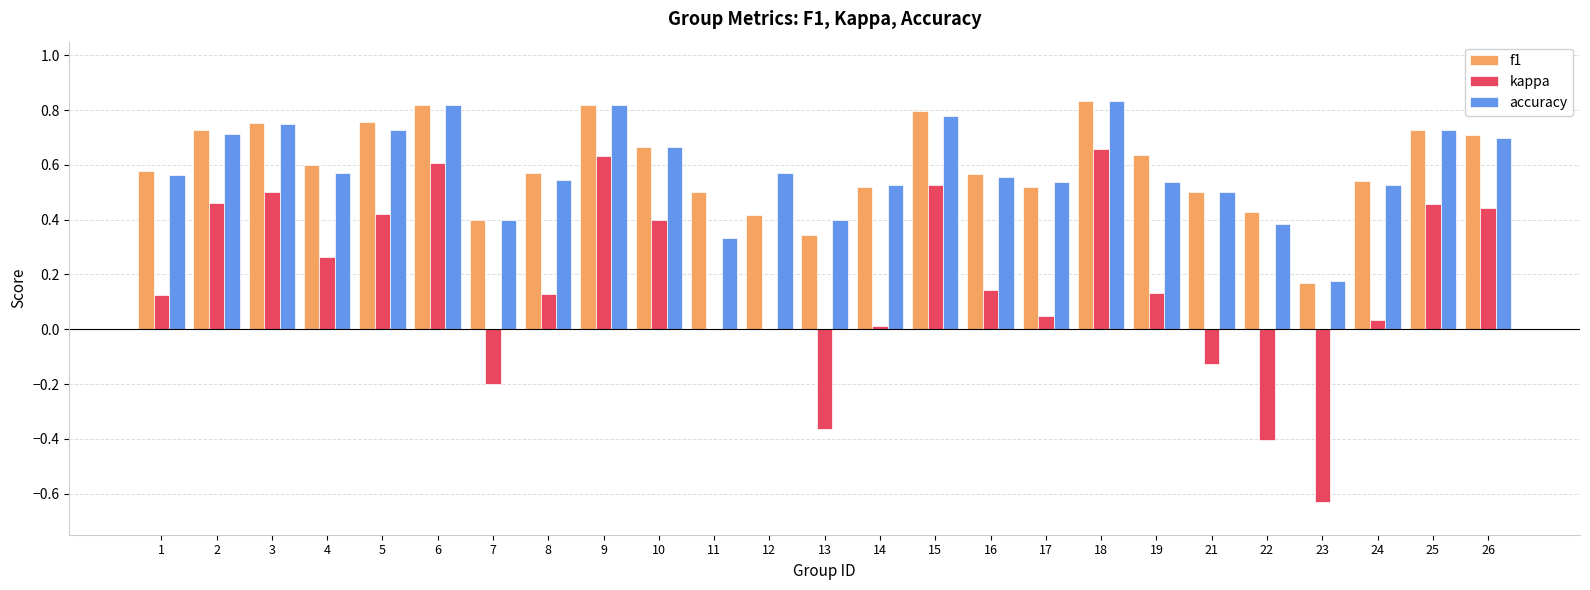

Count the number of categories in the chart.

25